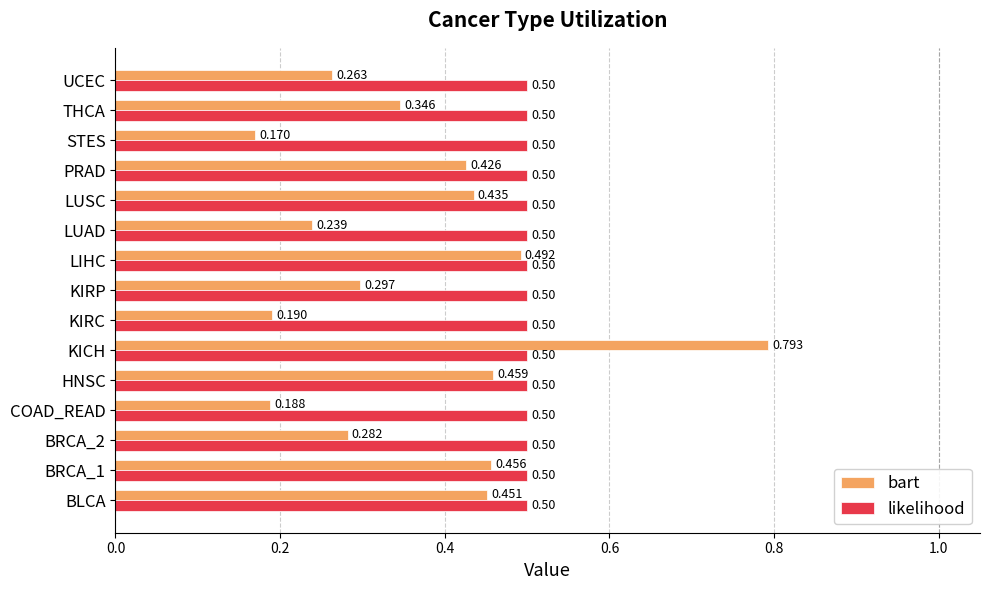

Which category has the lowest value in the bart series?

STES